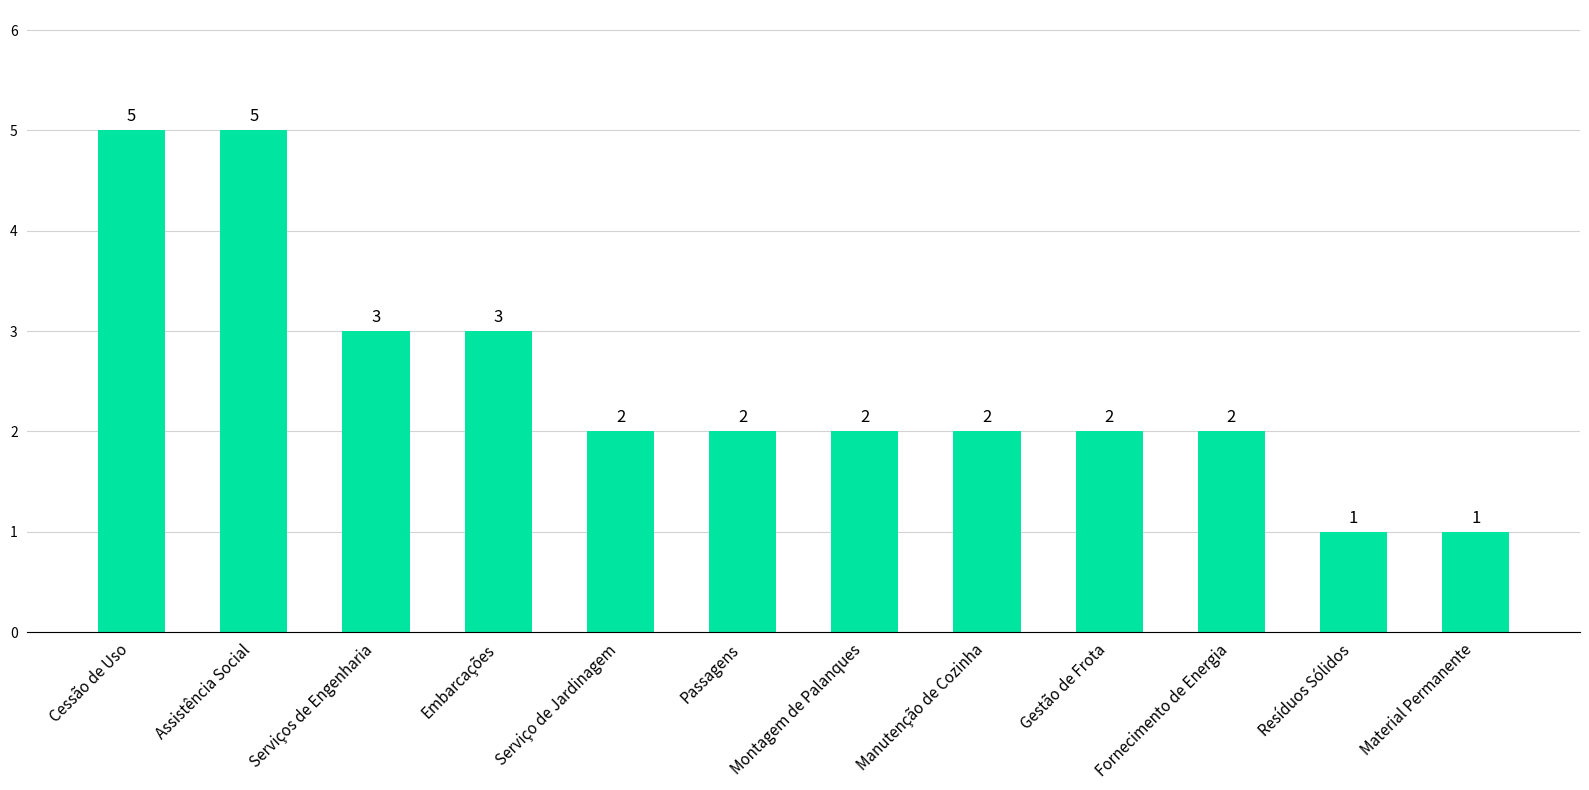

Approximately how many times larger is the value at Resíduos Sólidos compared to Cessão de Uso?

0.2